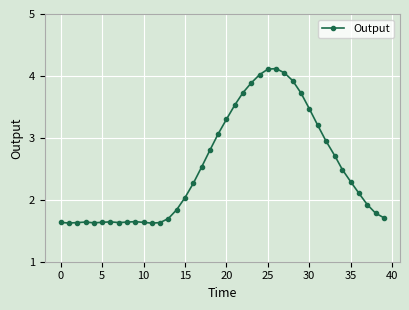

What is the value of the 16th point from the left?

2.0